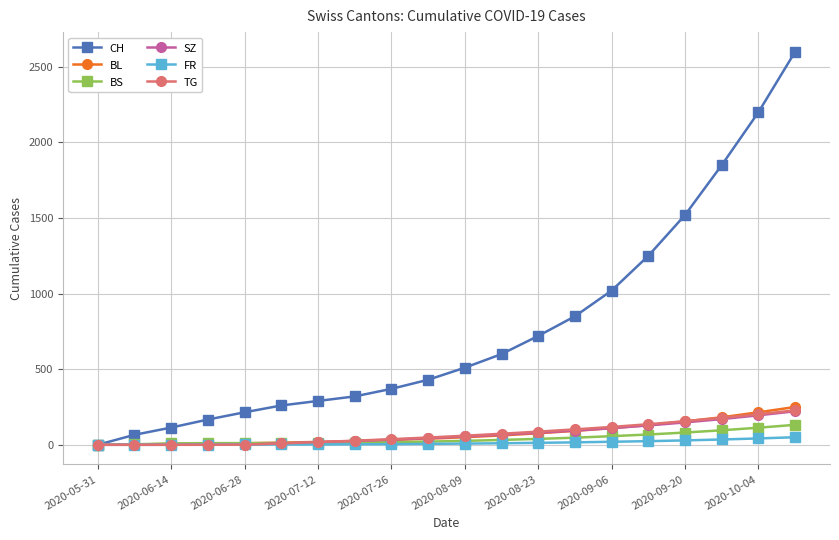

Which series has the largest range (max minus min)?

CH